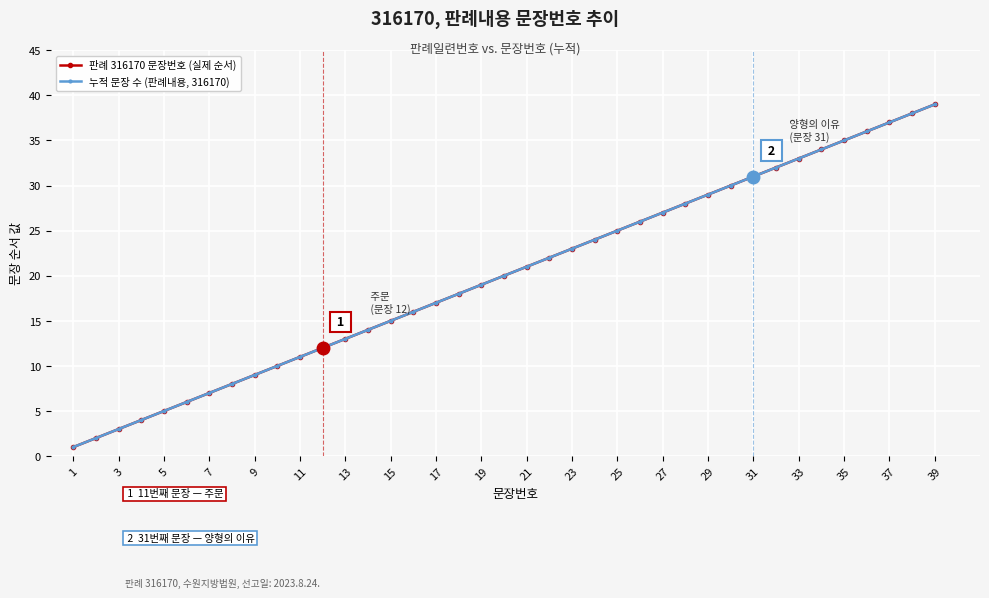

True or false: 판례 316170 문장번호 (실제 순서) and 누적 문장 수 (판례내용, 316170) cross at least once.

False